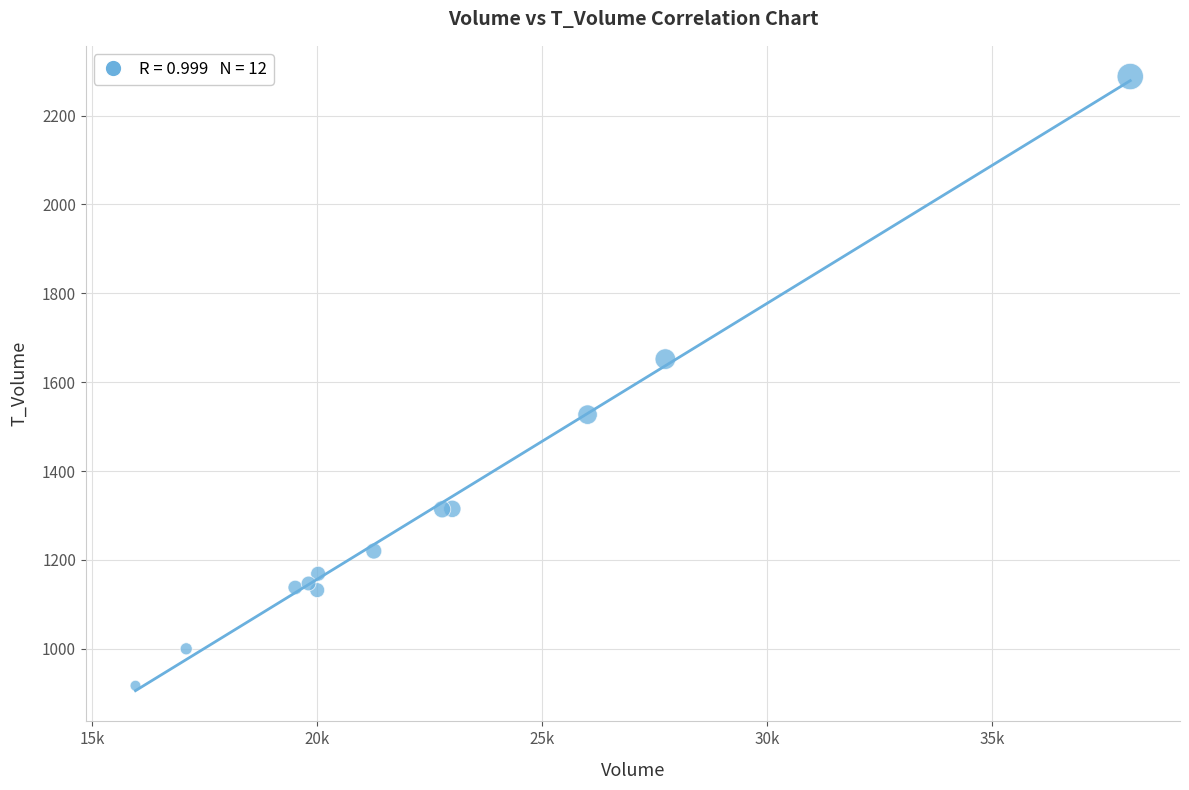

What Y value in the scatter plot is closest to 1602?

1652